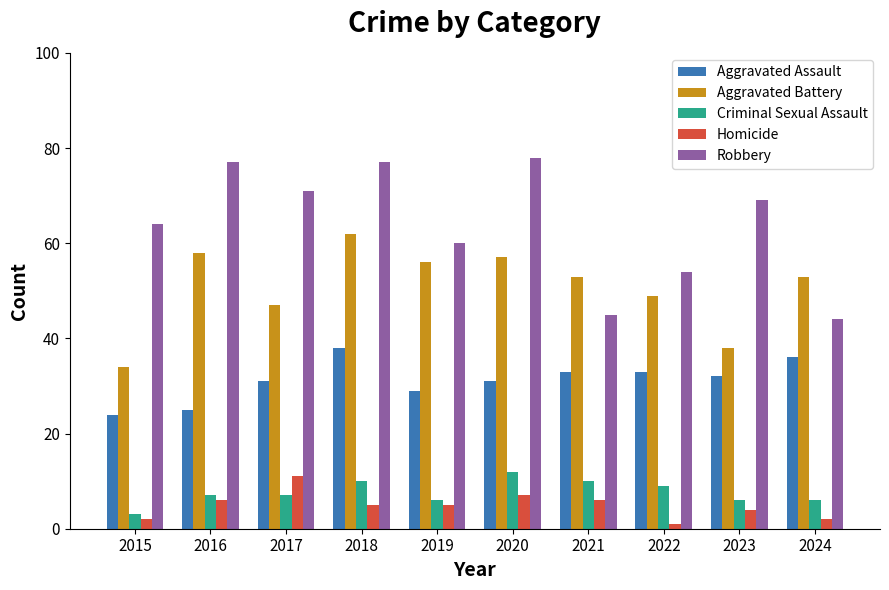

How many groups of bars are there?

10